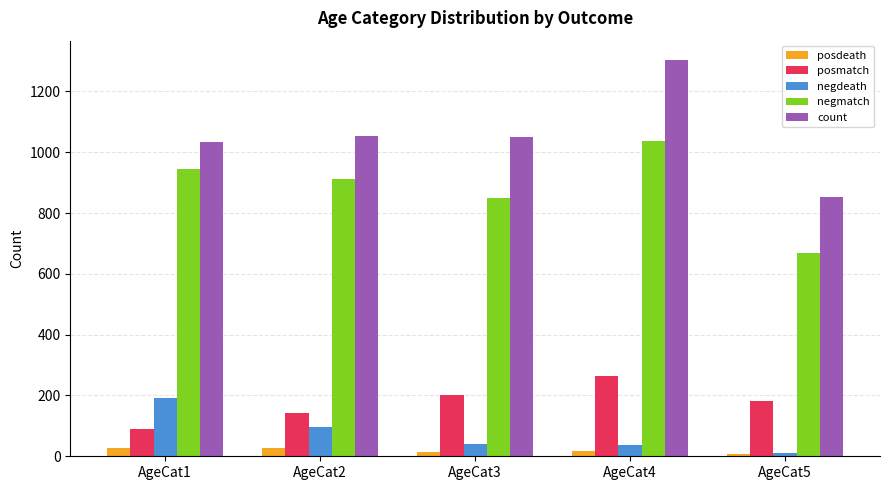

What is the smallest value displayed?

7